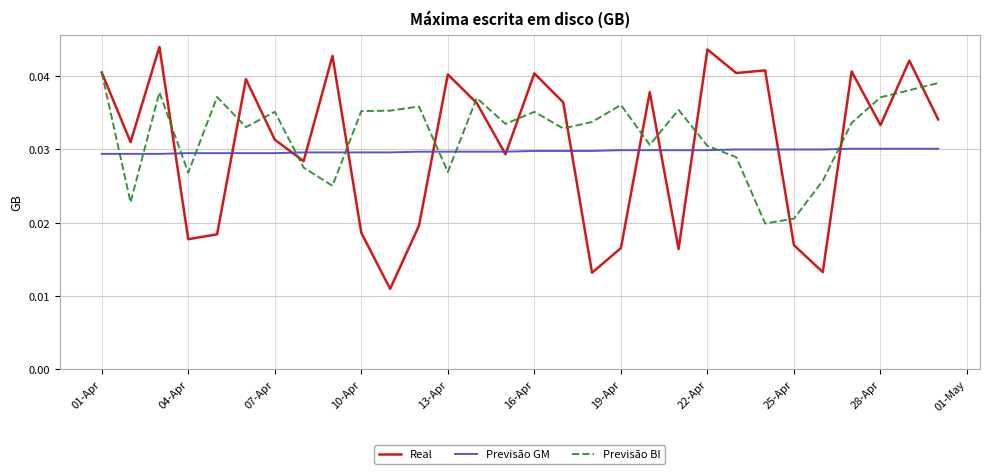

Which series has the largest range (max minus min)?

Real